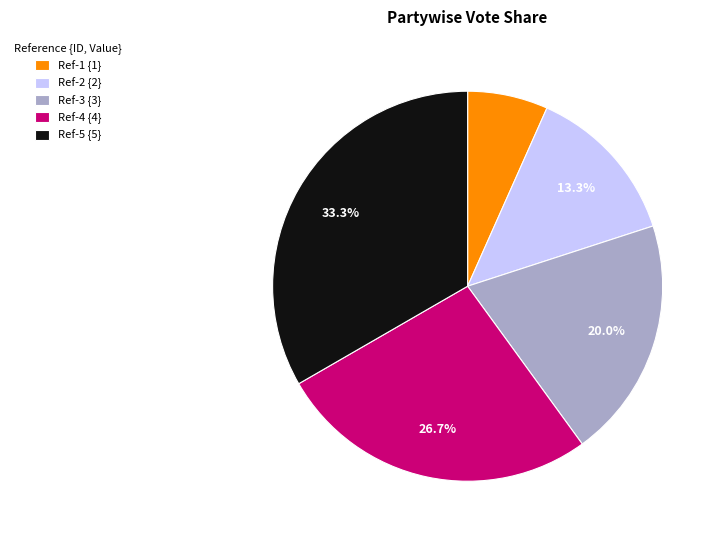

Is there any slice that represents more than half of the pie?

No